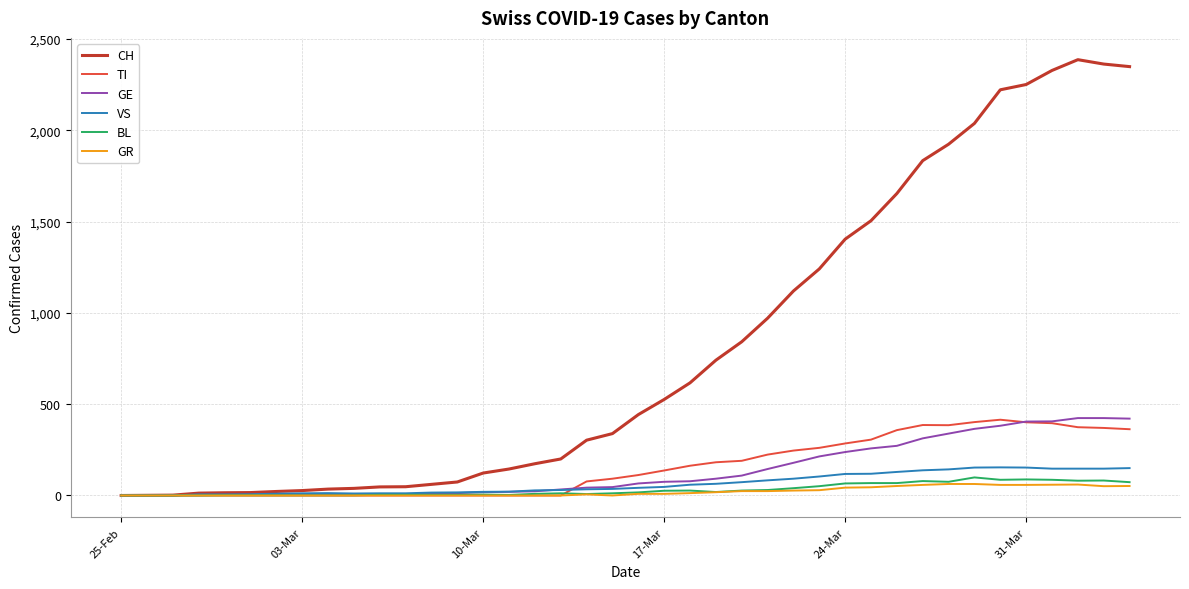

Which series has the largest range (max minus min)?

CH